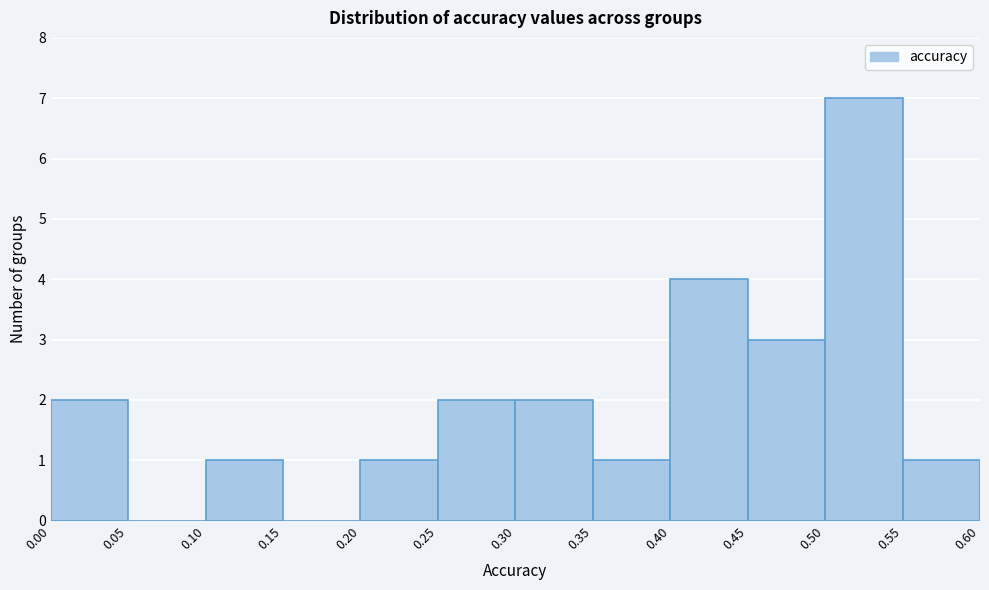

Which range on the x-axis has the tallest bar?

0.50 to 0.55